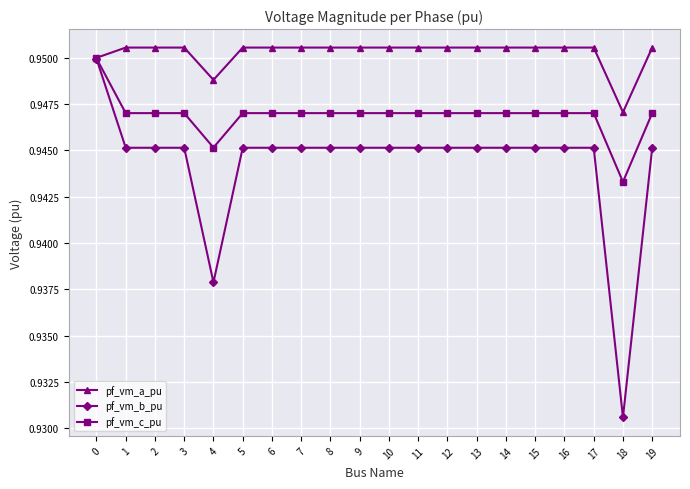

What is the total value across all series at 19?

2.8